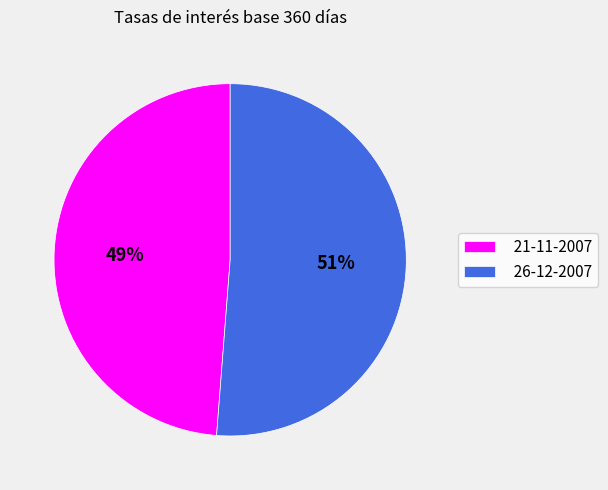

To the nearest percent, what percentage of the pie is 21-11-2007?

49%